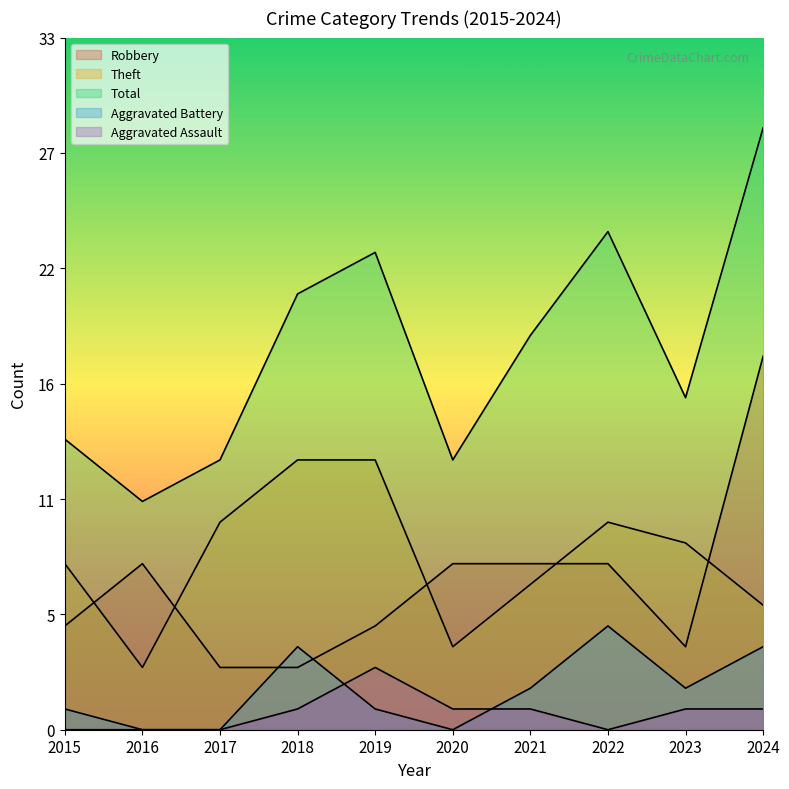

Does the chart have visible grid lines?

No